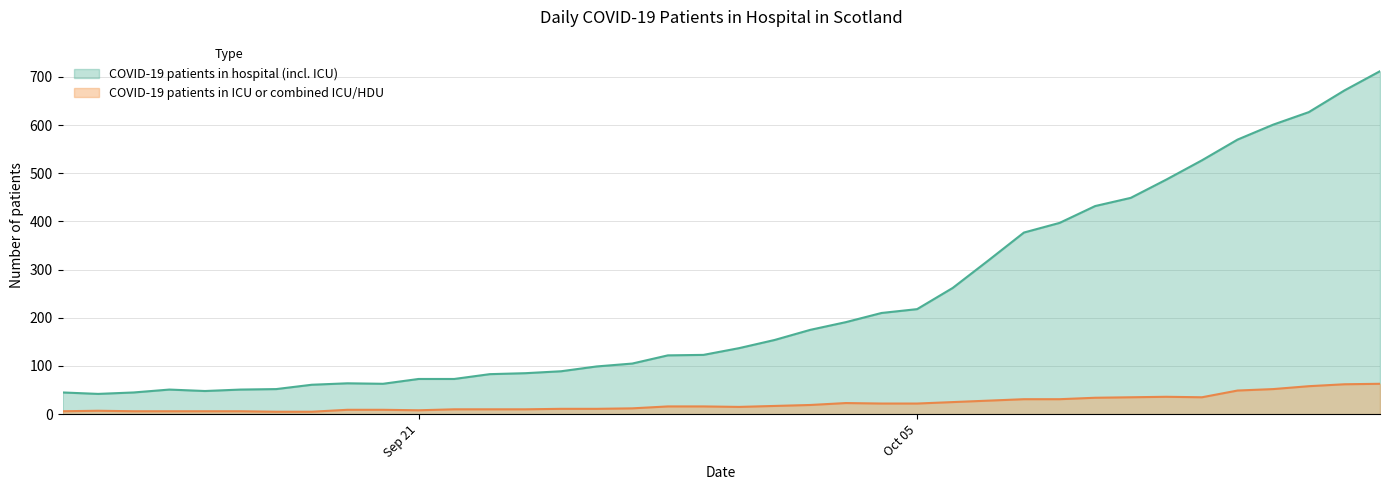

Does the chart have visible grid lines?

Yes